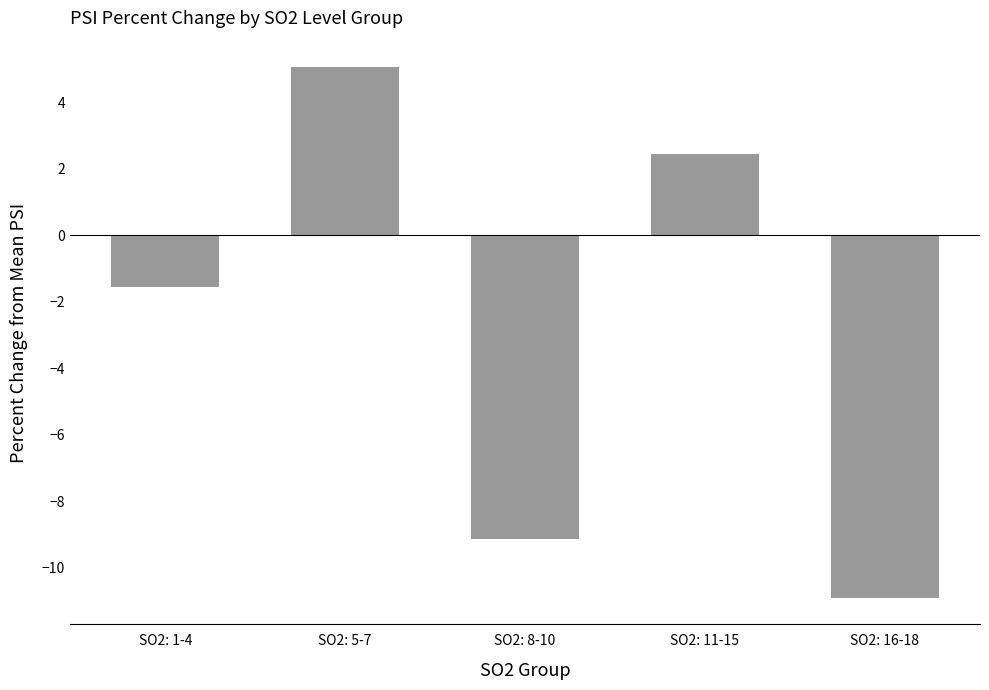

Are the bars horizontal?

No